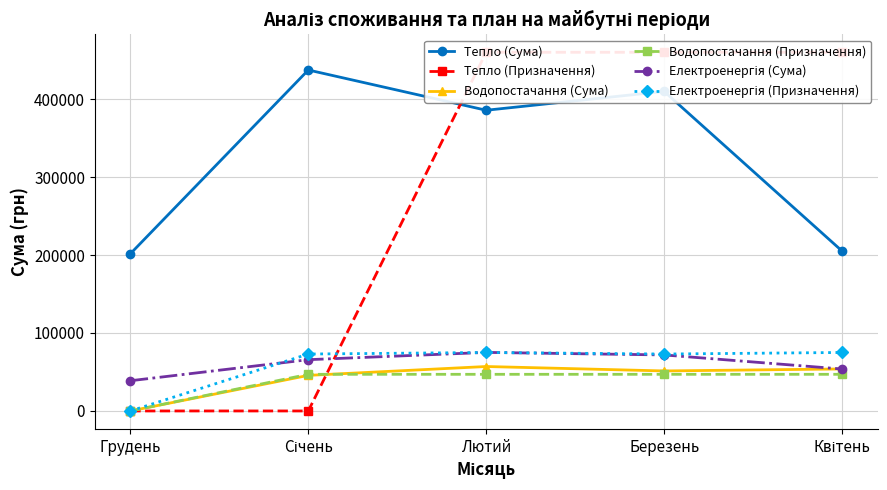

Rank the categories by Водопостачання (Призначення) value from lowest to highest.

Грудень, Січень, Лютий, Березень, Квітень